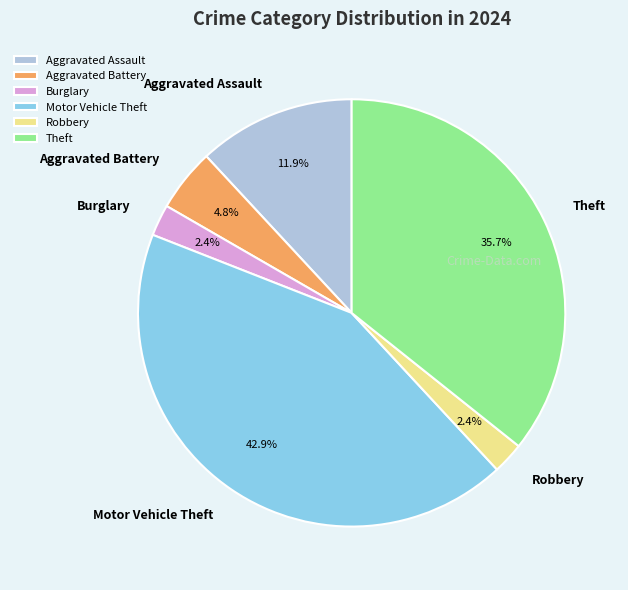

How many slices are in this pie chart?

6